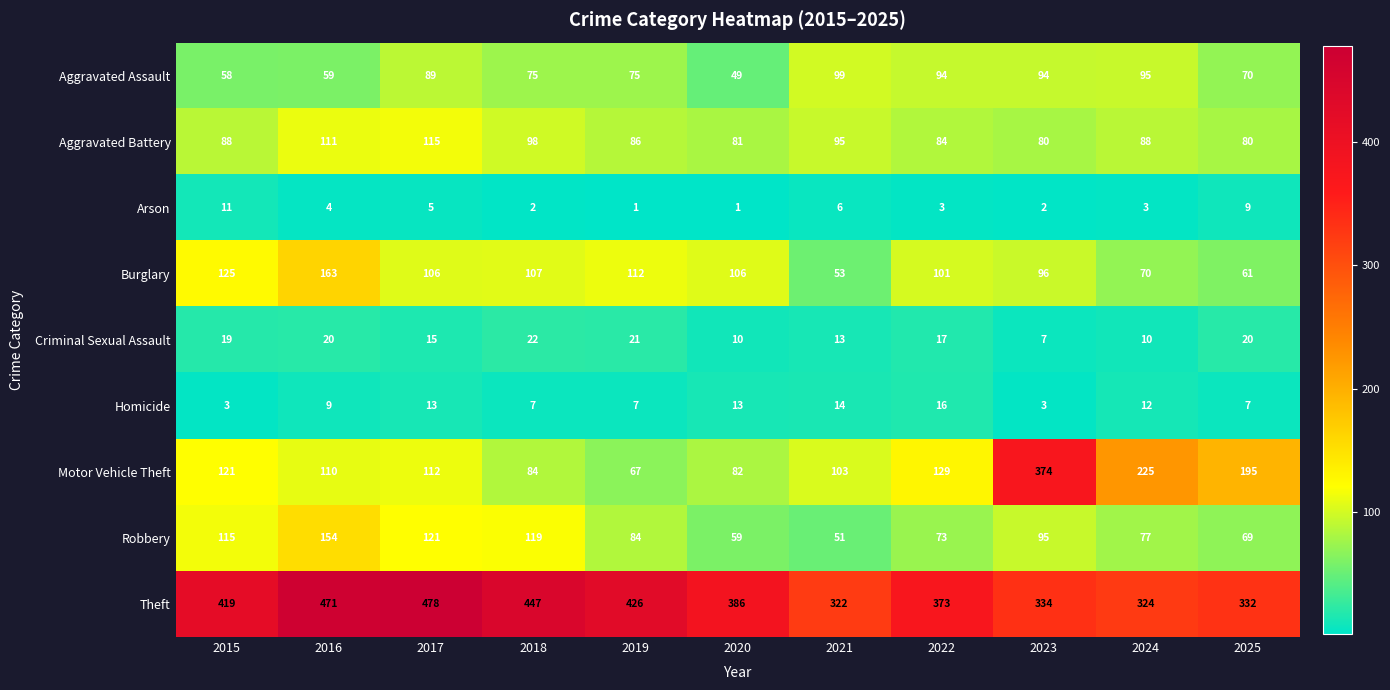

Which label corresponds to the largest value in the chart?

2017